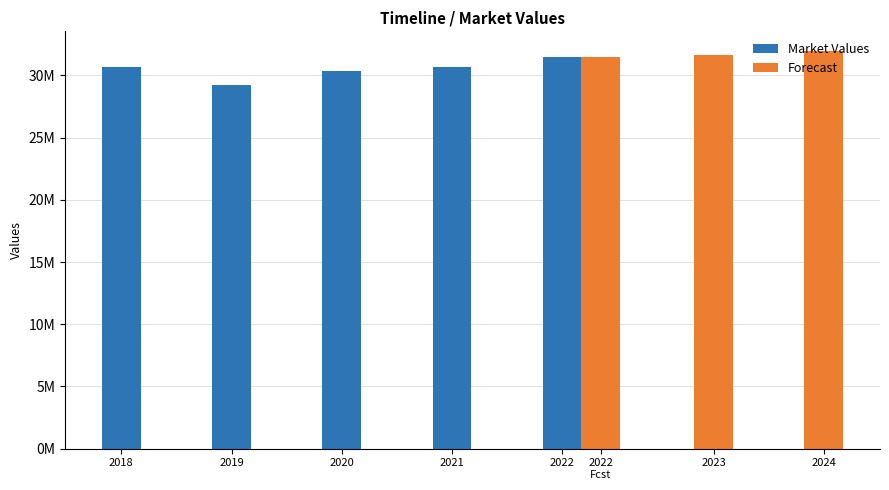

What is the approximate value at 2021, to the nearest 50?

30710800